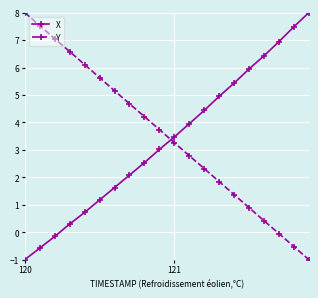

True or false: X and Y cross at least once.

True